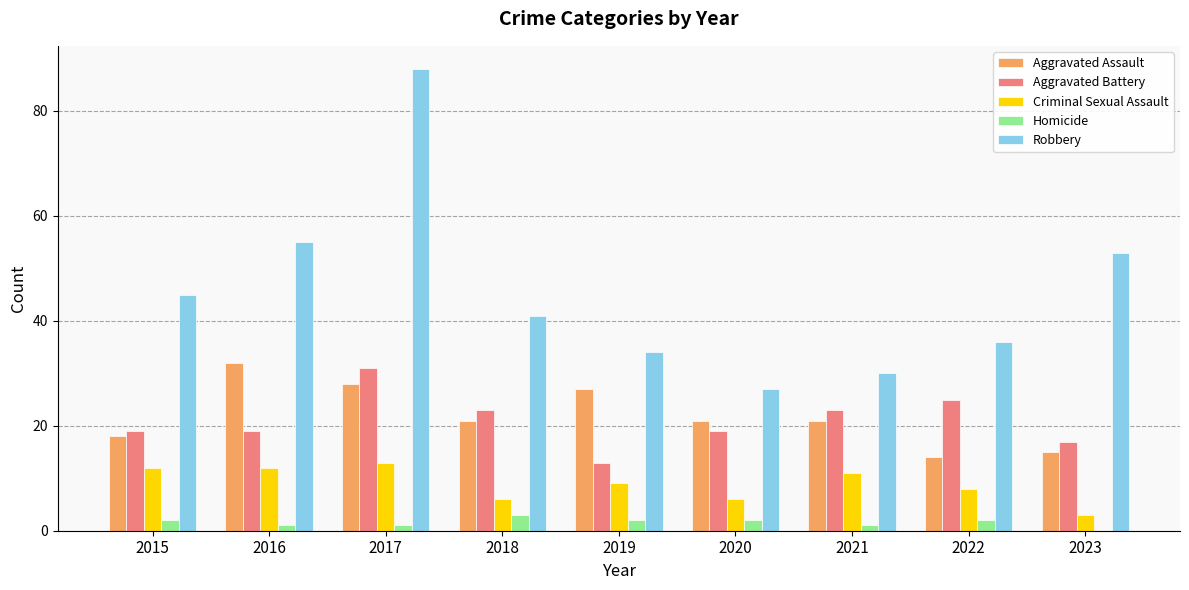

The Criminal Sexual Assault series shows 13 at 2017. True or false?

True